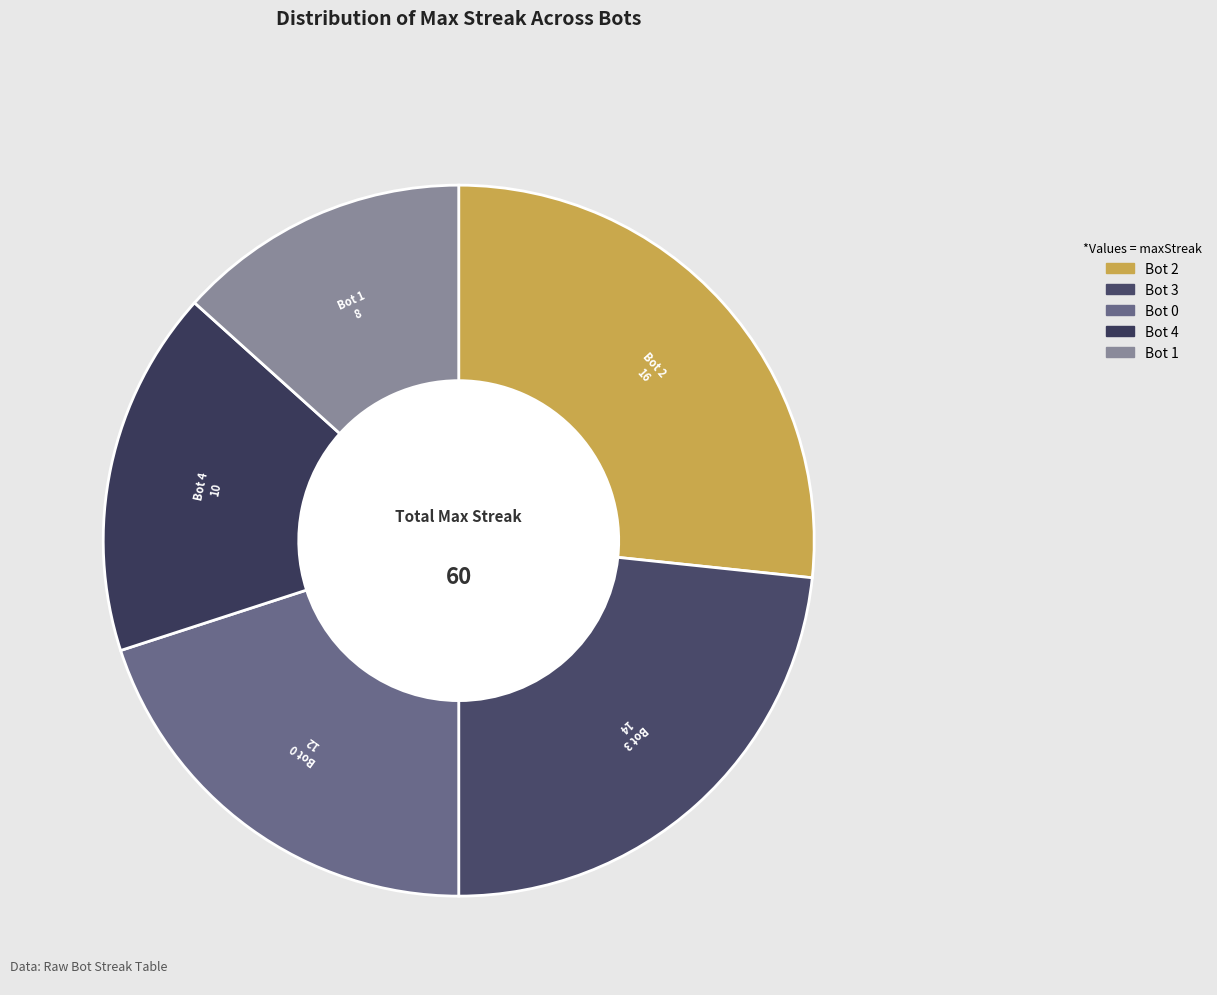

Is it true that Bot 3 is 23% of the pie?

True